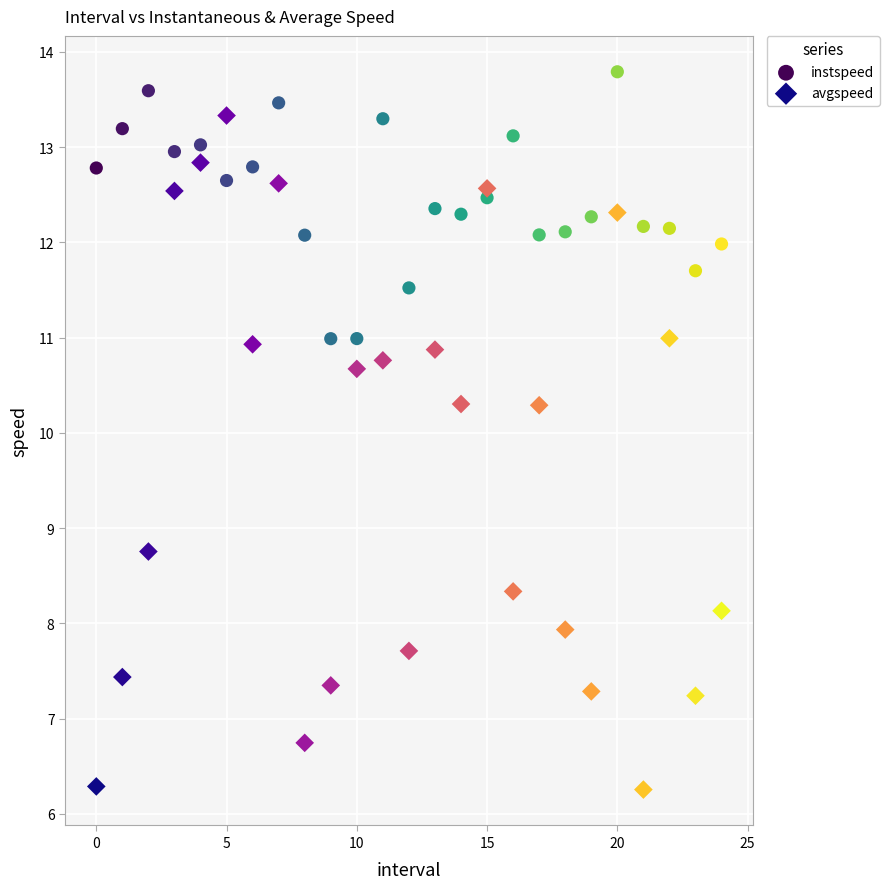

Which series contains the lowest Y value?

avgspeed